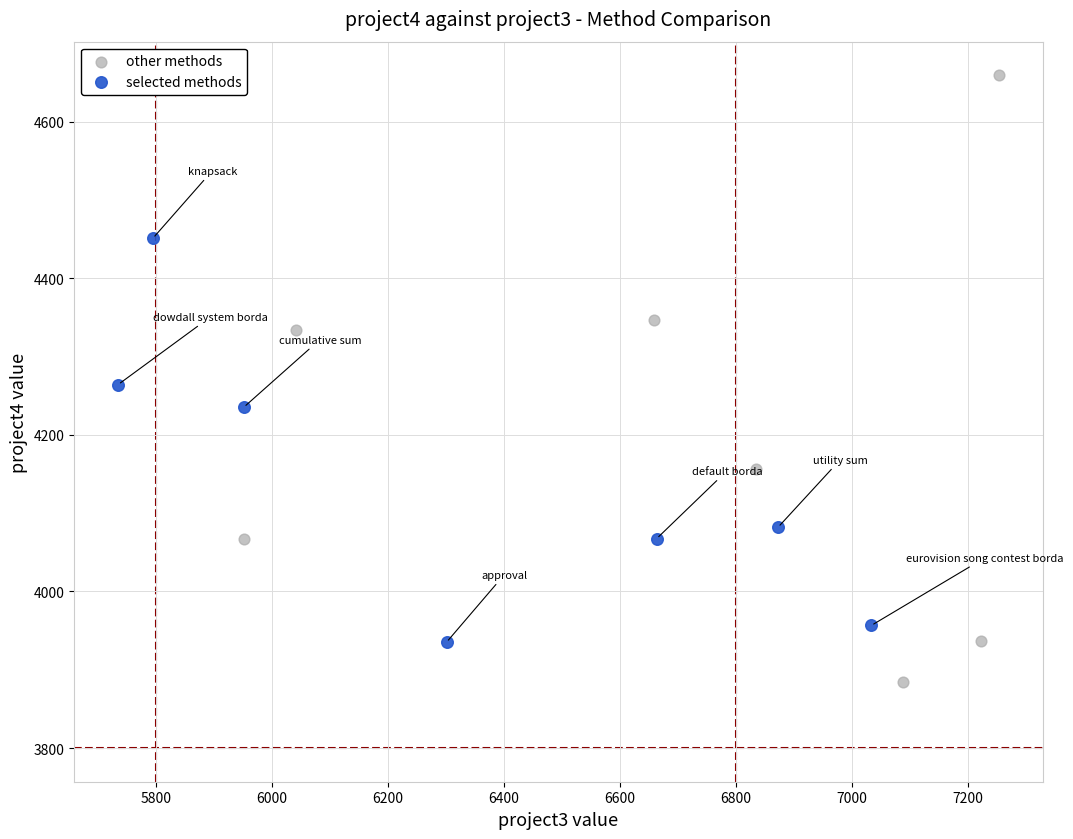

Which series has the largest Y range (max minus min)?

other methods